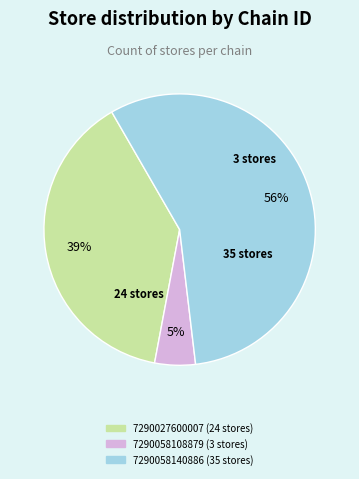

Is there any slice that represents more than half of the pie?

Yes